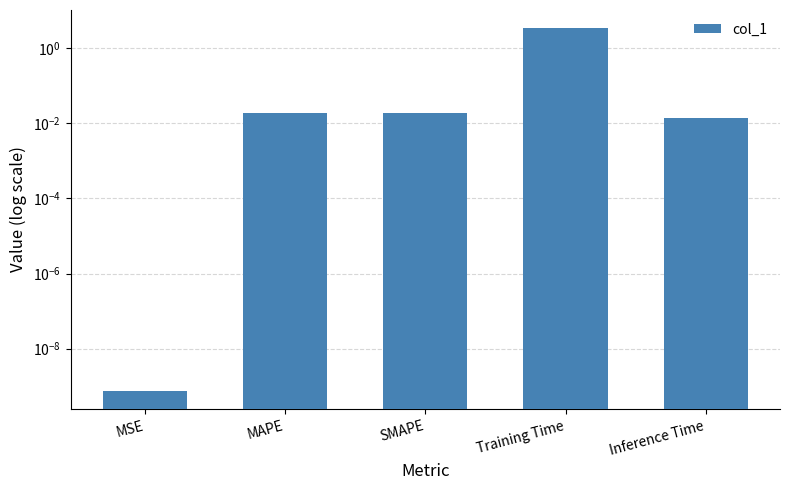

True or false: the data shows 0.0 at MAPE.

False